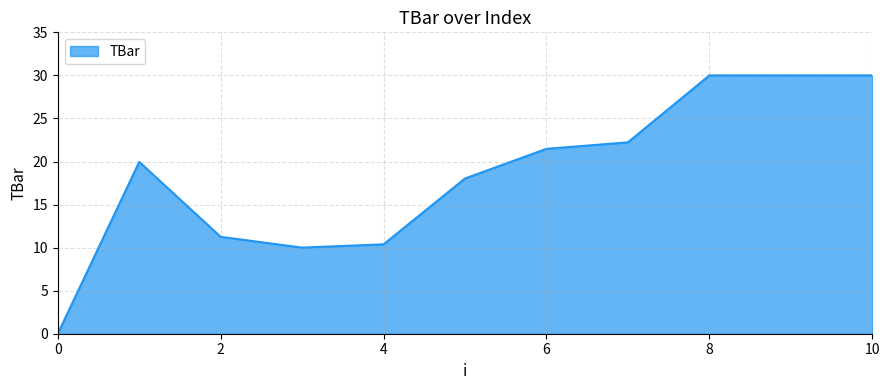

What is the difference between the maximum and minimum values?

30.0